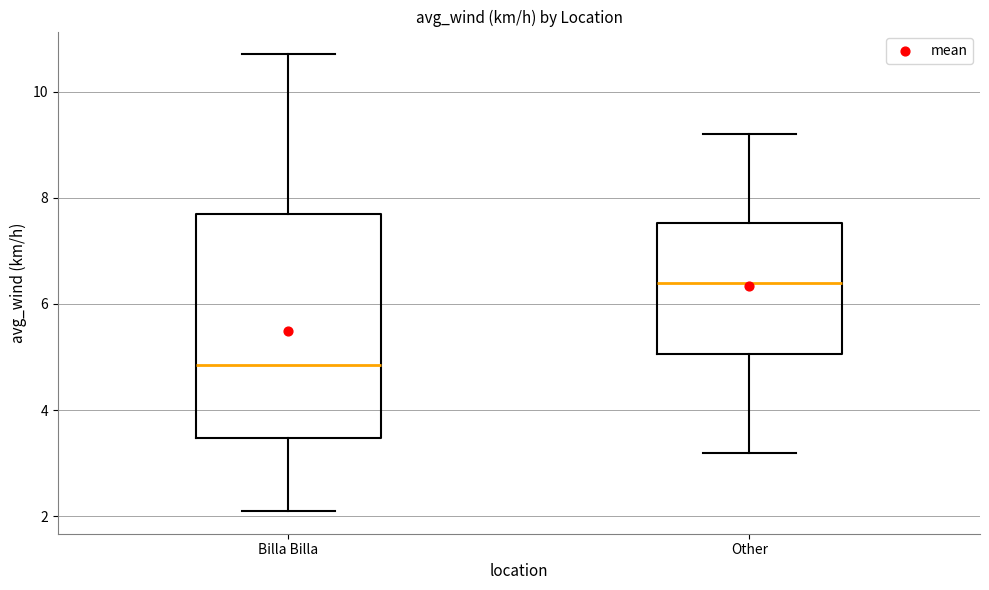

Where does the lower whisker of the box for Other end on the y-axis? The values are not printed on the chart, so give them approximately, as read against the axis.

3.2